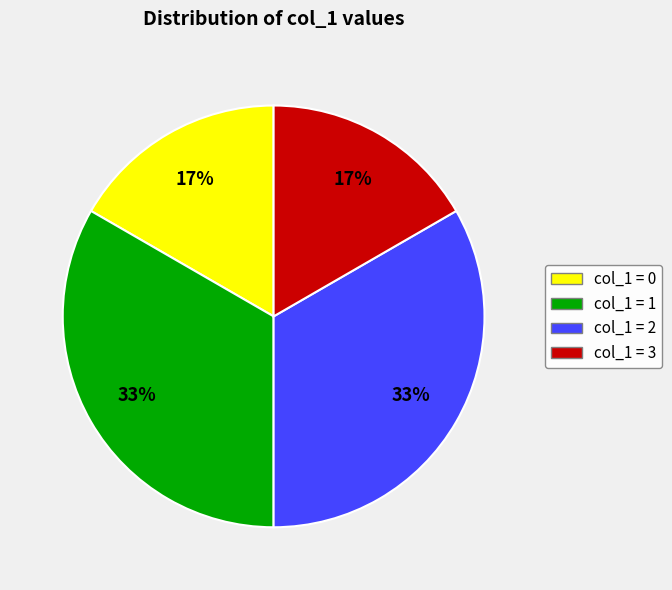

Combined, do col_1 = 1 and col_1 = 2 account for over 50%?

Yes